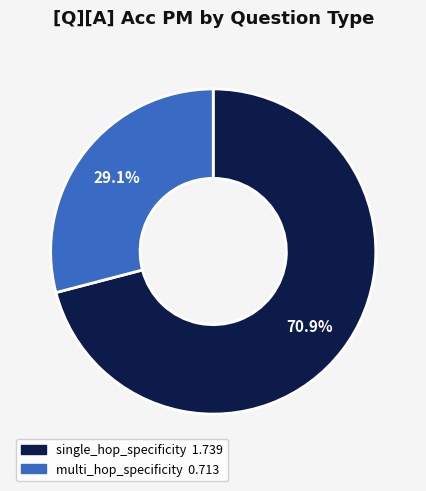

To the nearest percent, what is the difference between the largest and smallest slice percentages?

42%